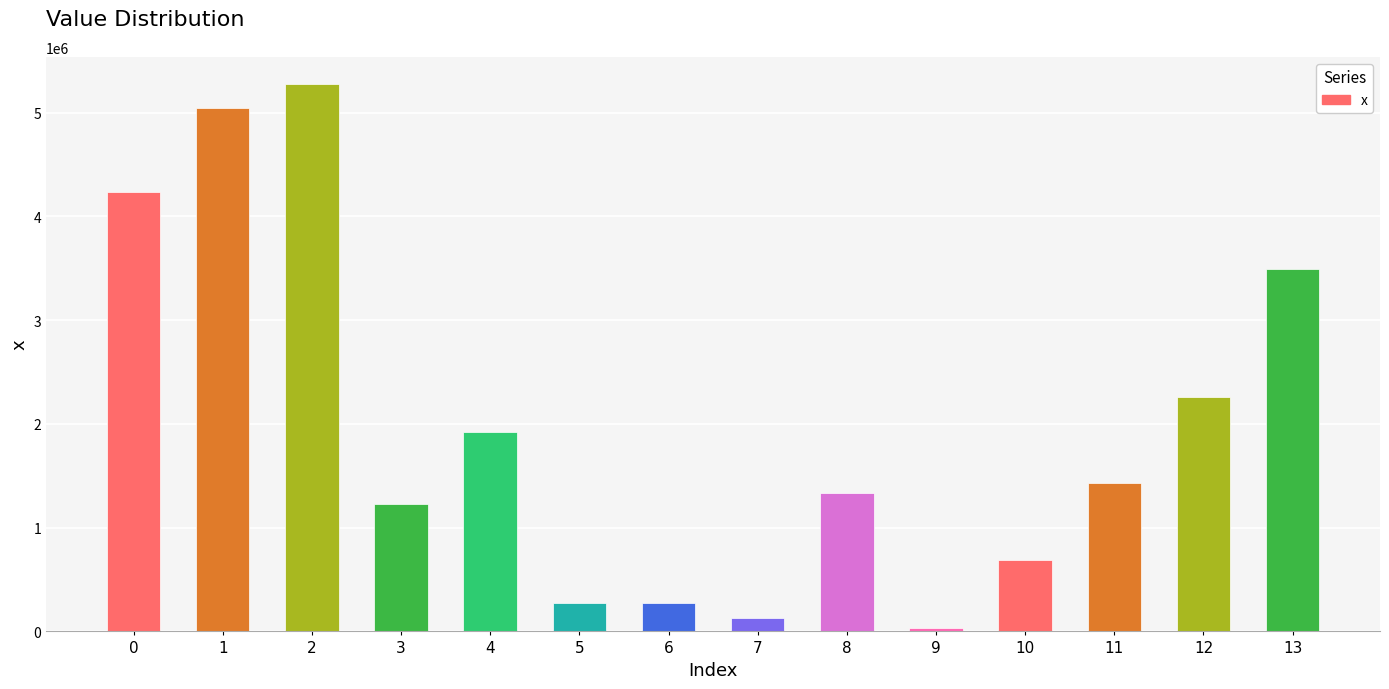

Is it true that the value at 7 is 125683.8?

True